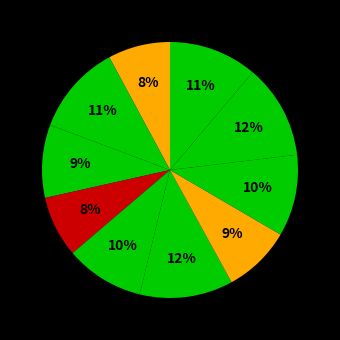

How many segments does this pie chart have?

10